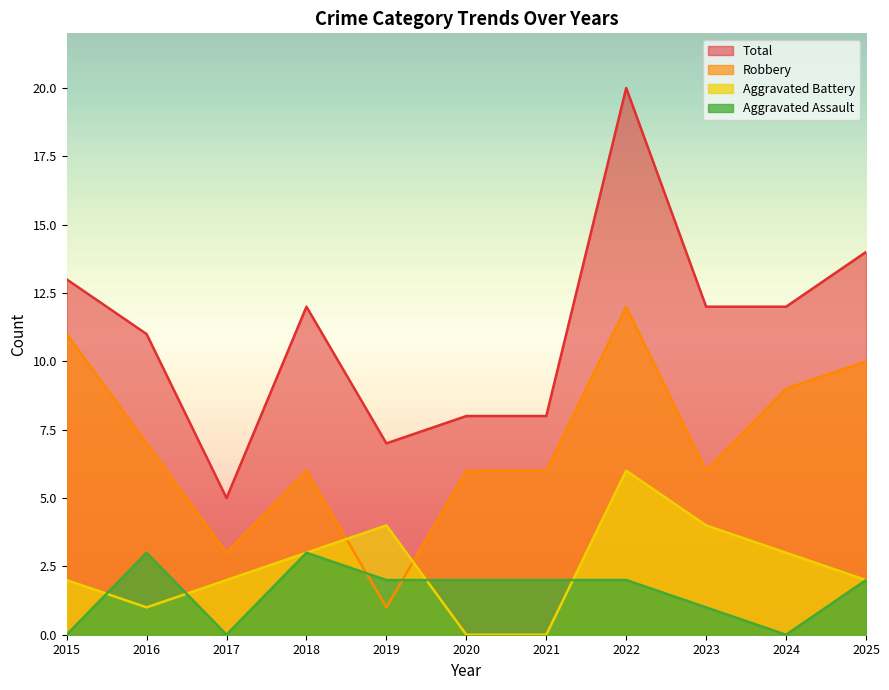

Where is the first local minimum for Aggravated Assault?

2017